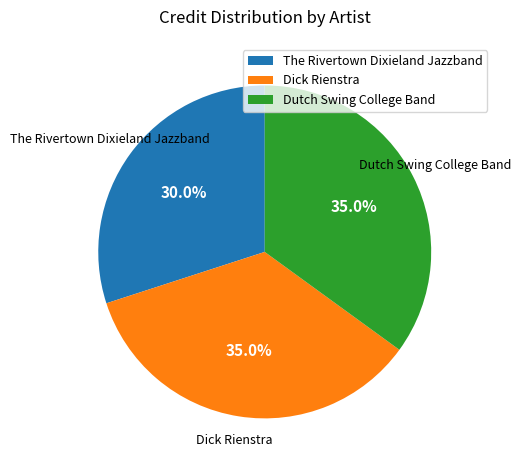

Is it true that Dick Rienstra is 35% of the pie?

True